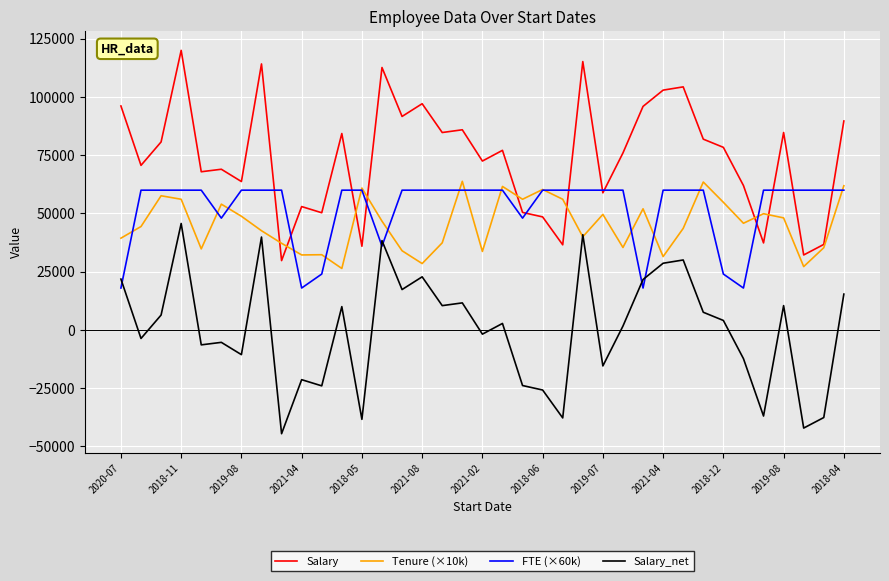

Which series has the largest total across all categories?

Salary